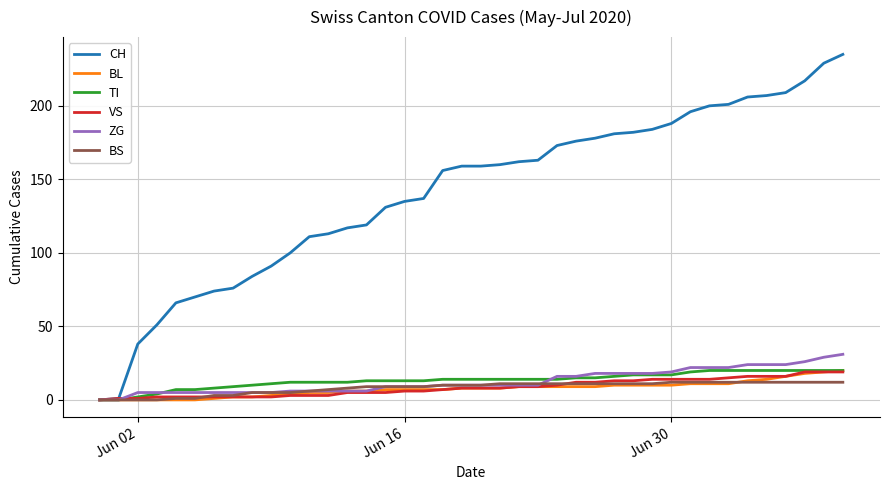

Which series has the largest range (max minus min)?

CH